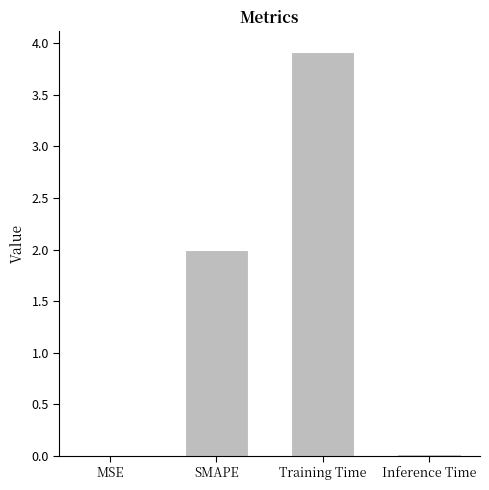

Is it true that the value at Training Time is 6.6?

False